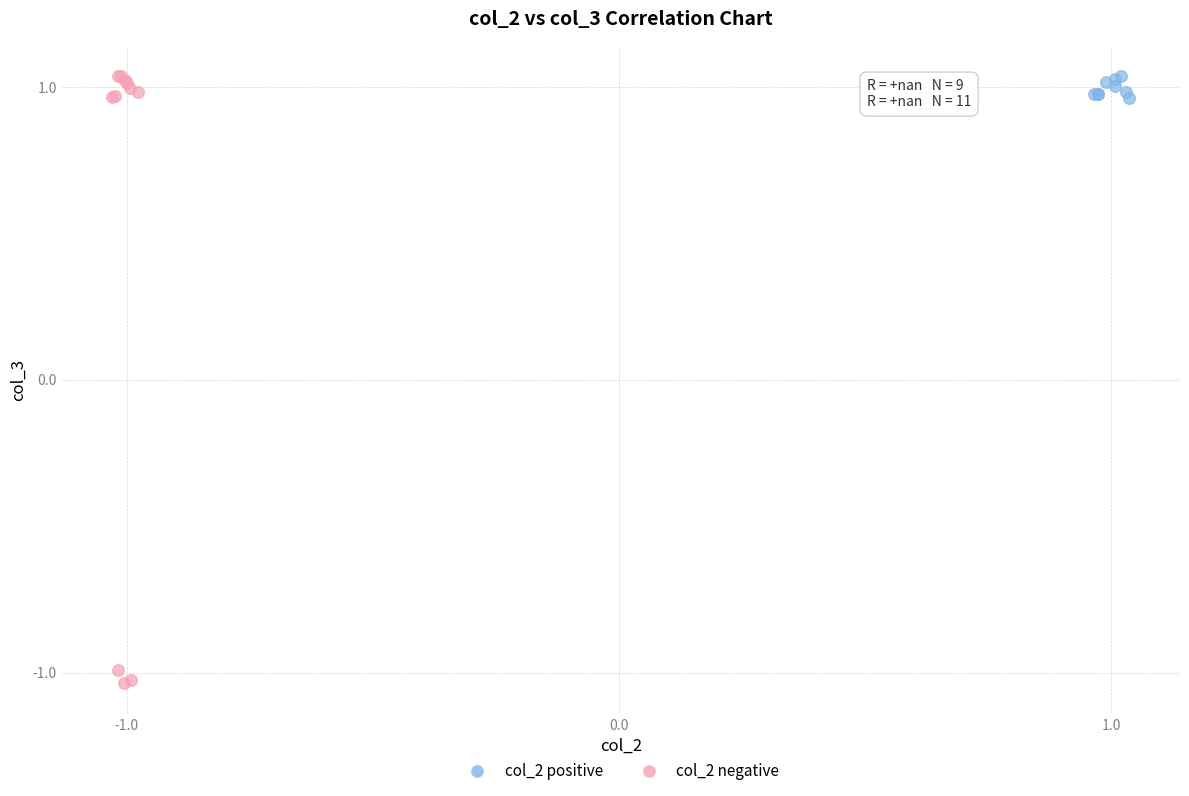

Which series reaches the minimum Y coordinate?

col_2 negative